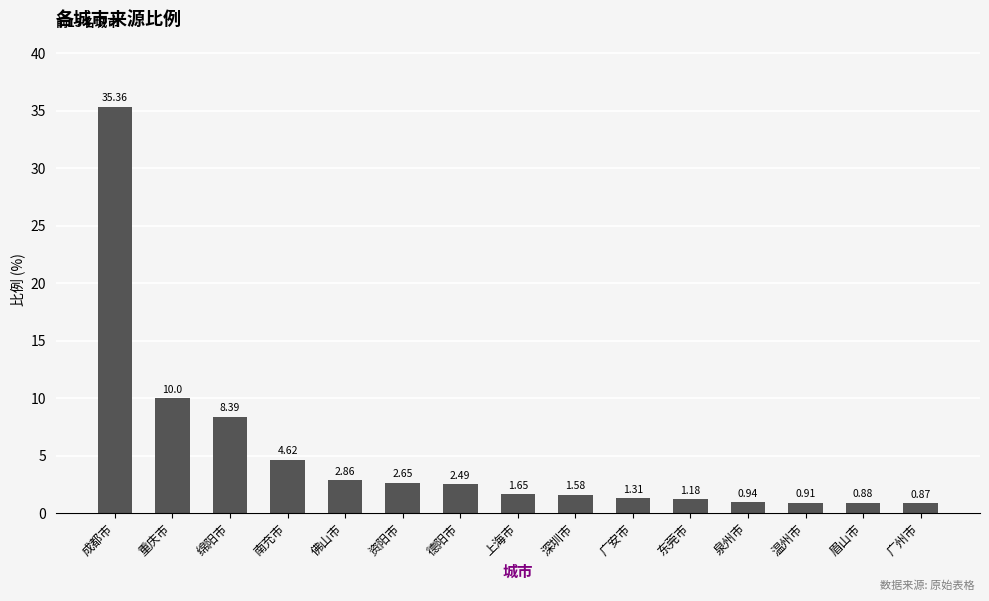

The chart shows a value of 2.5 at 德阳市. True or false?

True